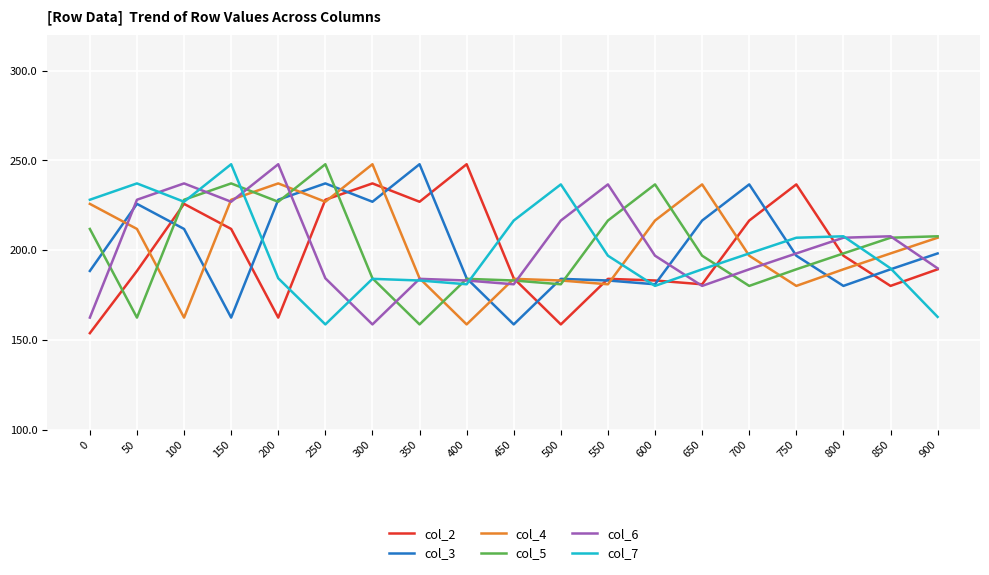

Is the value of col_6 at 400 greater than the value of col_4 at 650?

No